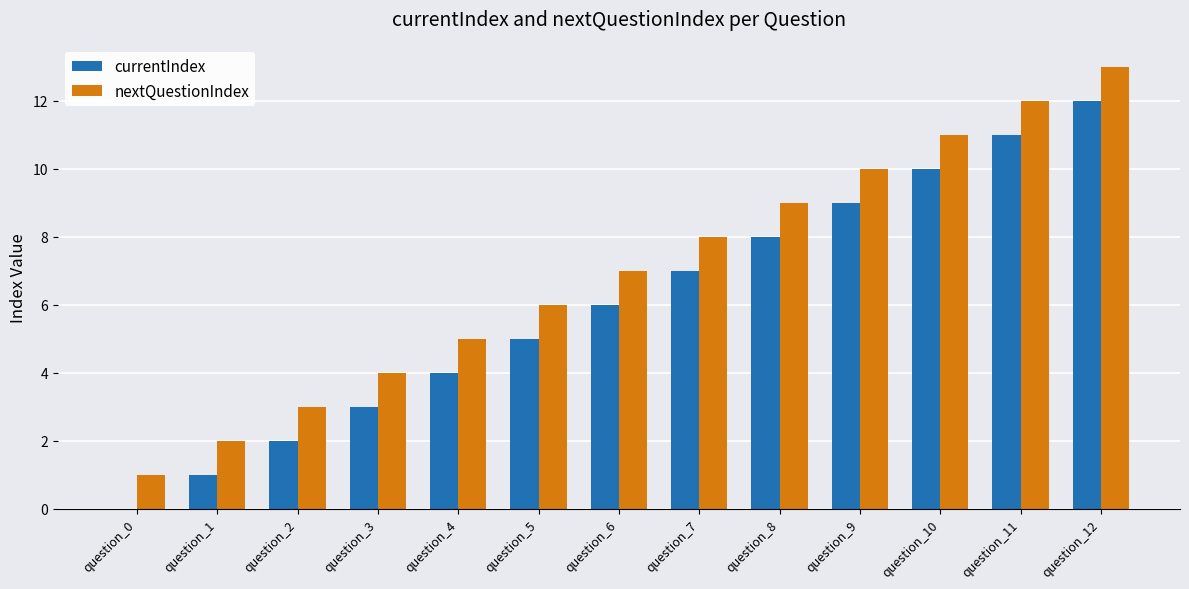

What is the highest value of the currentIndex series?

12